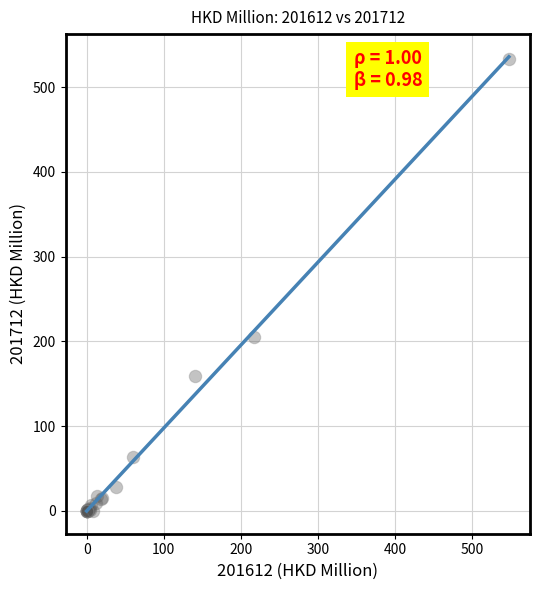

What Y value in the scatter plot is closest to 266?

204.9